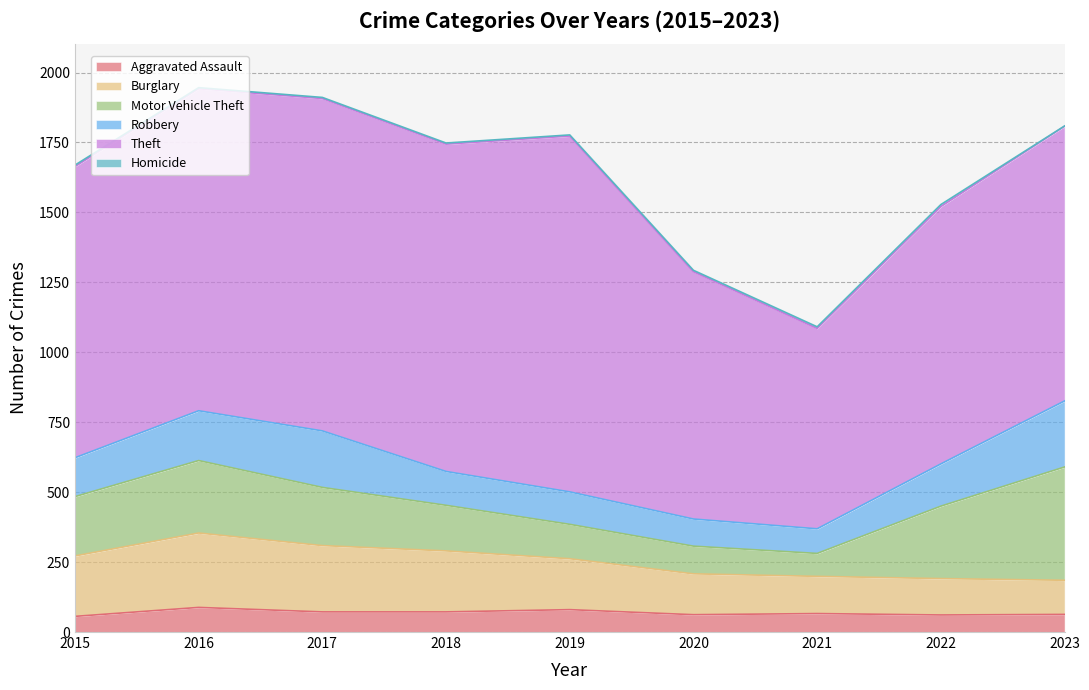

Between 2016 and 2022, which series saw the biggest shift?

Theft